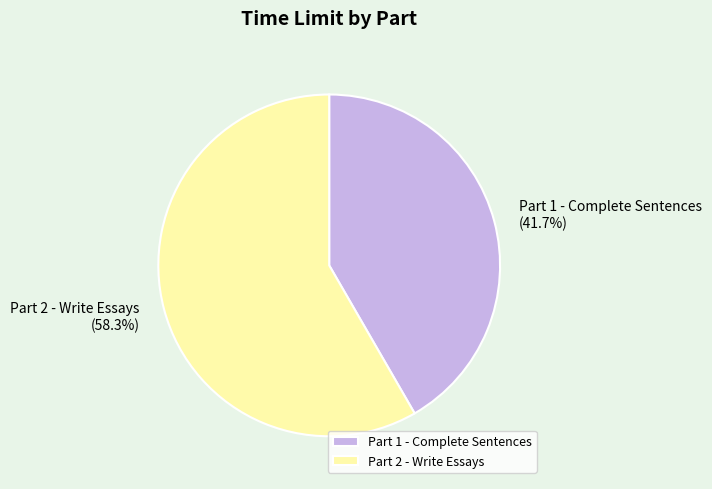

Which slice is the smallest?

Part 1 - Complete Sentences